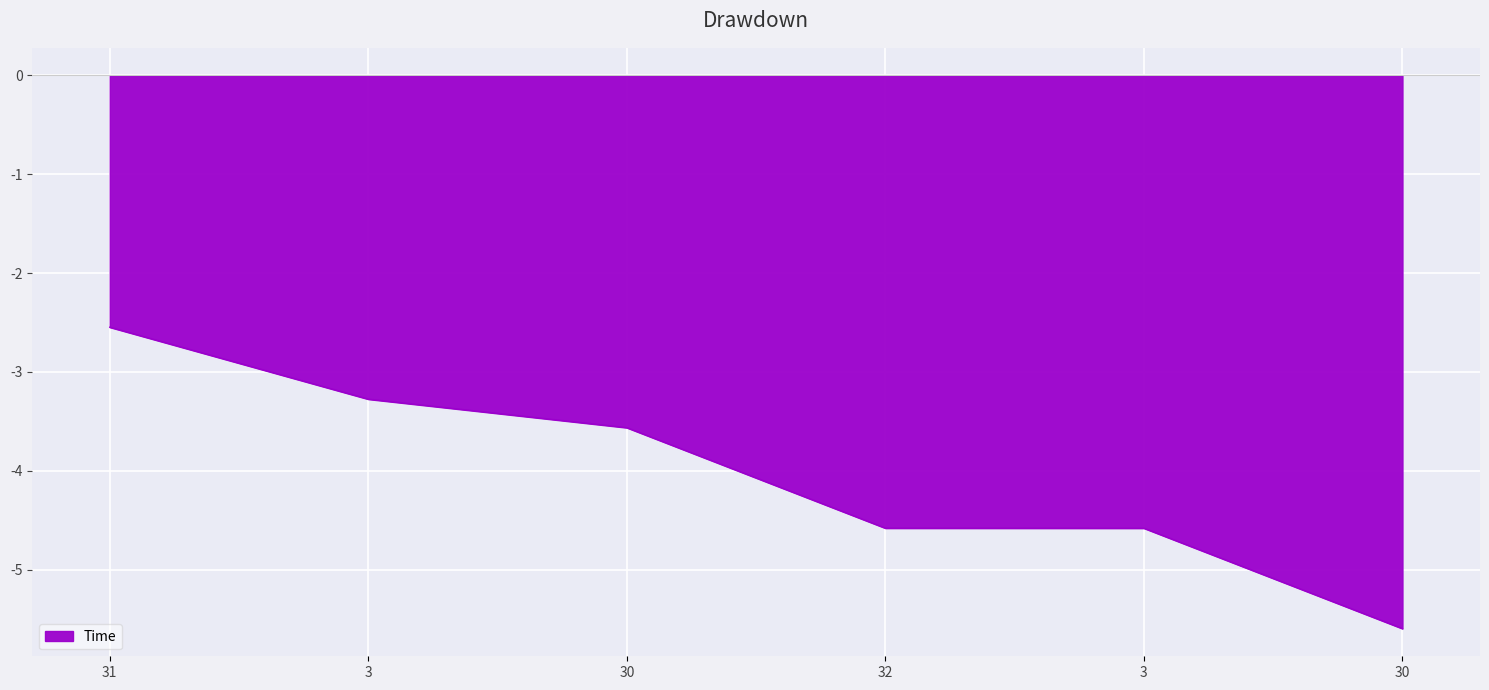

True or false: the data has more than 0 interior local peaks.

False